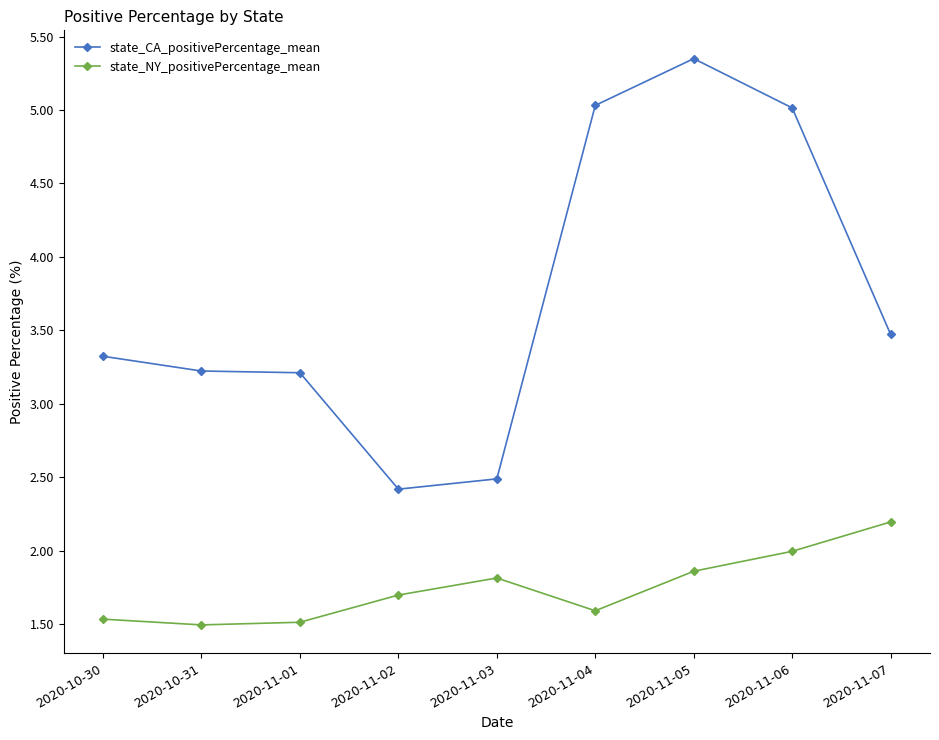

Between 2020-10-30 and 2020-11-06, which series saw the biggest shift?

state_CA_positivePercentage_mean